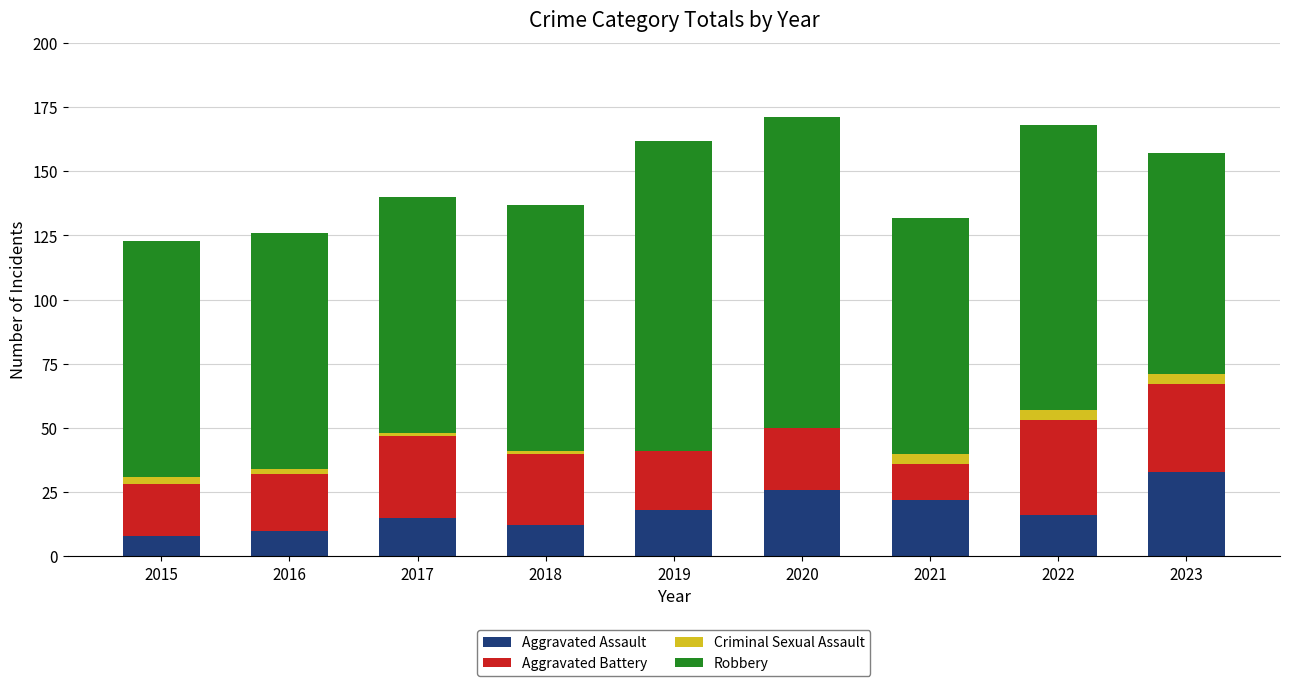

At which label does Aggravated Assault reach its peak?

2023